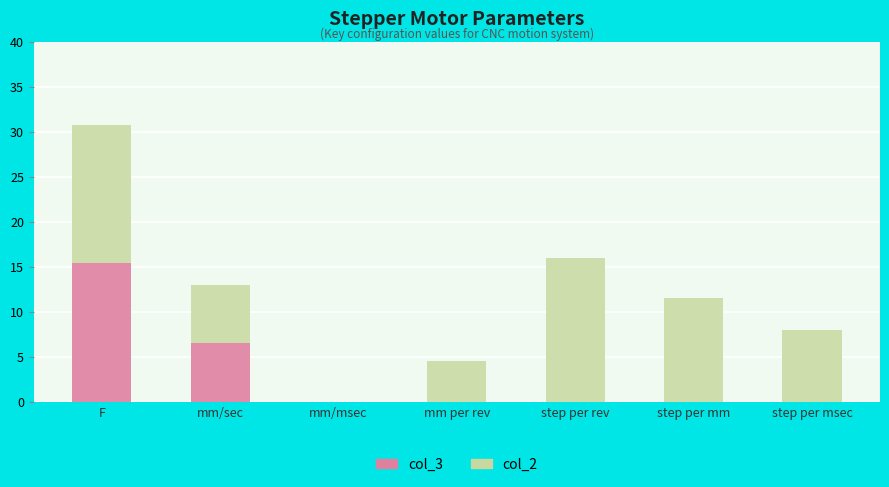

How many bars are there in each group?

2